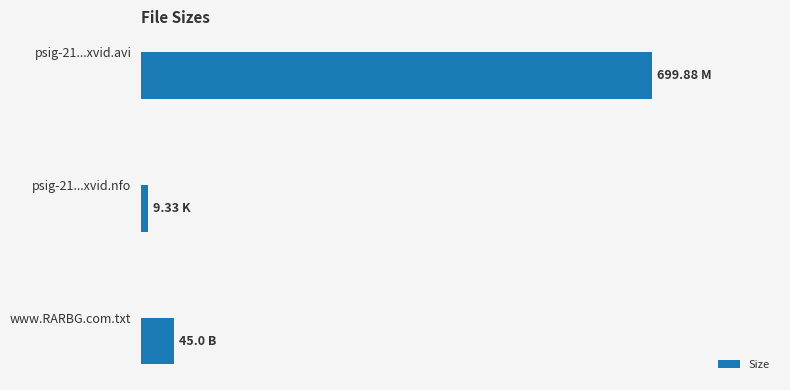

Are the bars horizontal?

Yes